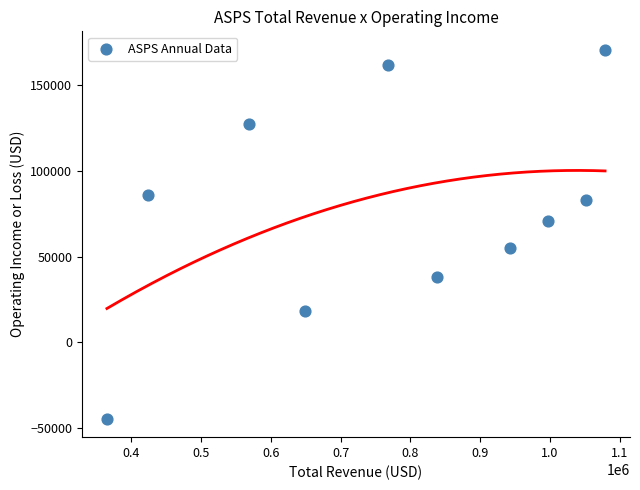

What is the range of Y values (max minus min)?

214900